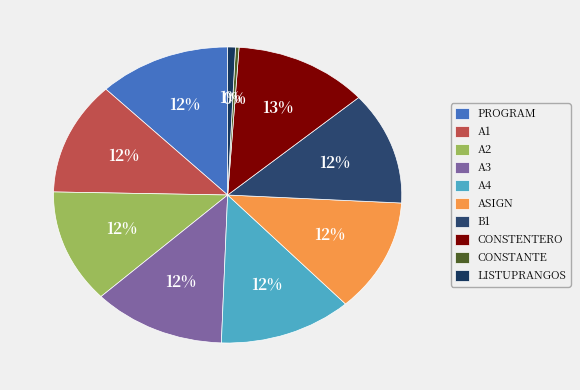

What is the largest slice in the pie chart?

CONSTENTERO